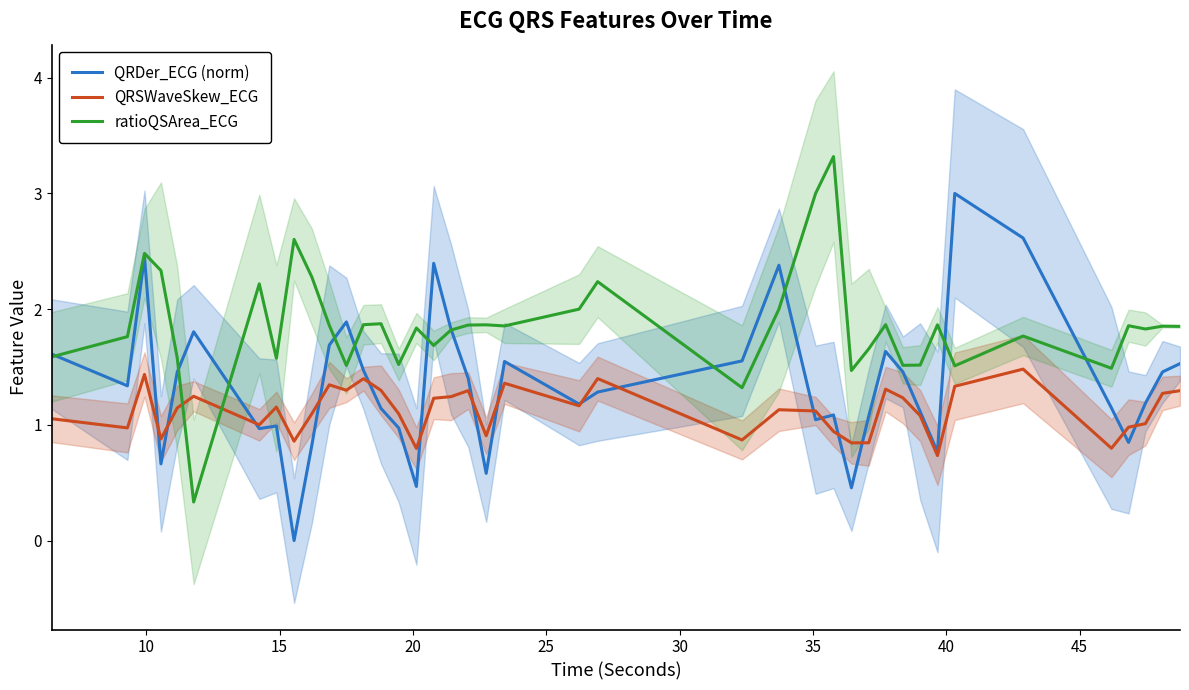

What is the minimum value for ratioQSArea_ECG?

0.3